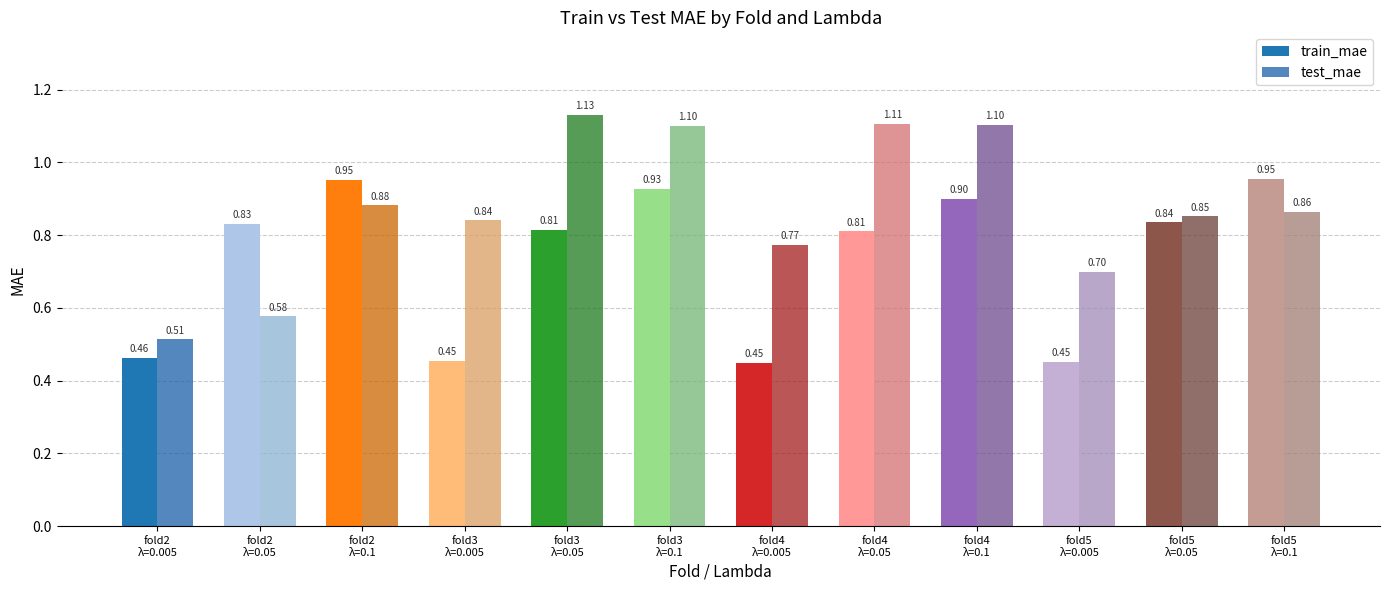

Between fold5
λ=0.05 and fold3
λ=0.1, which is larger?

fold3
λ=0.1